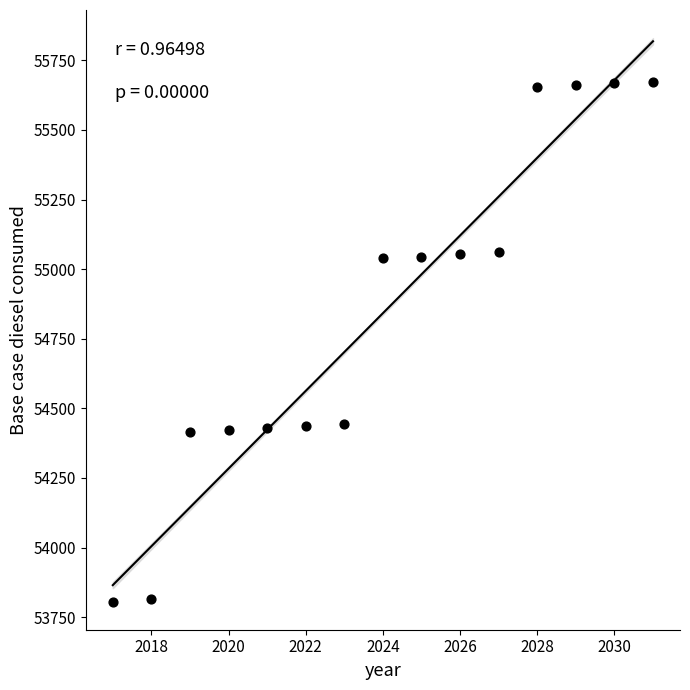

What is the range of X values (max minus min)?

14